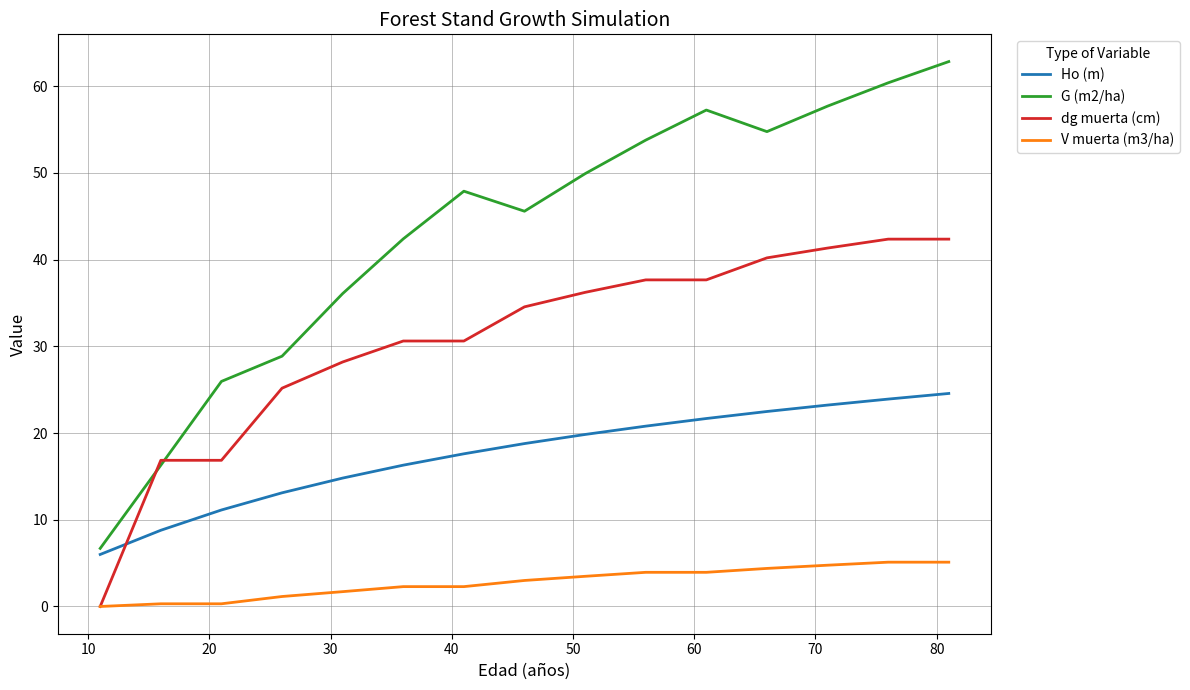

Rank the series by their maximum value, from highest to lowest.

G (m2/ha), dg muerta (cm), Ho (m), V muerta (m3/ha)